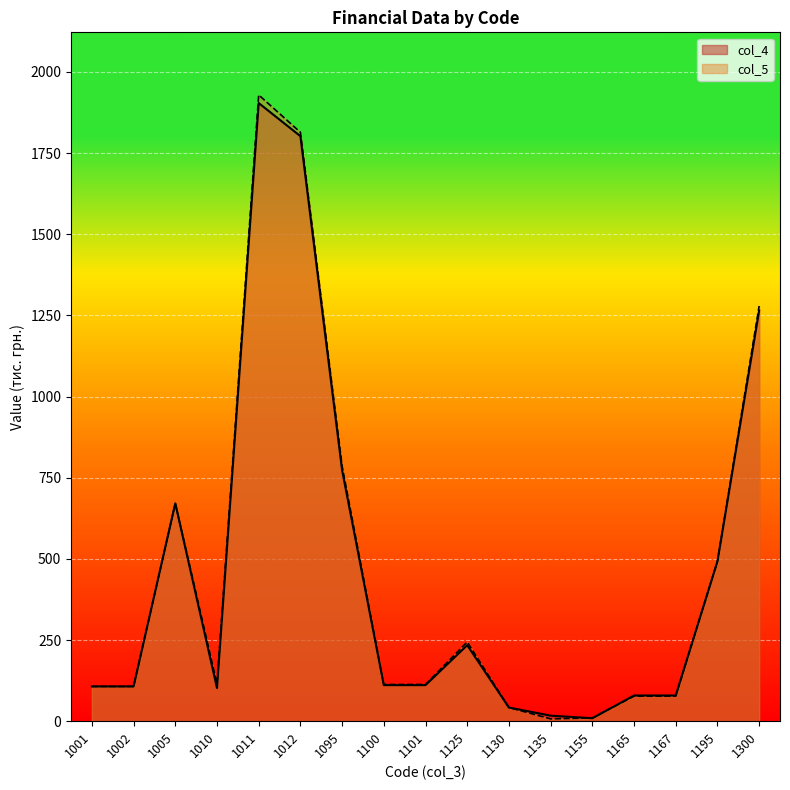

What is the spread (max minus min) of values at 1012?

12